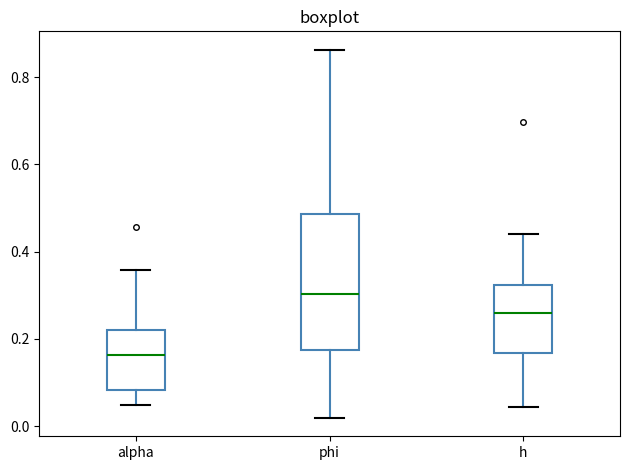

Which box is the tallest, from its lower edge to its upper edge?

phi